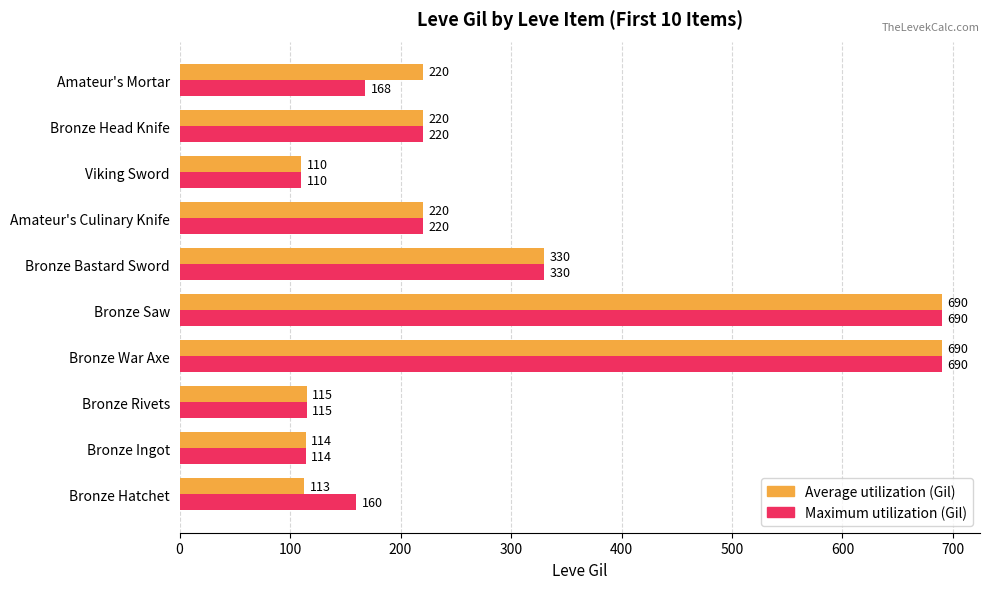

What is the total value across all series at Bronze War Axe?

1380